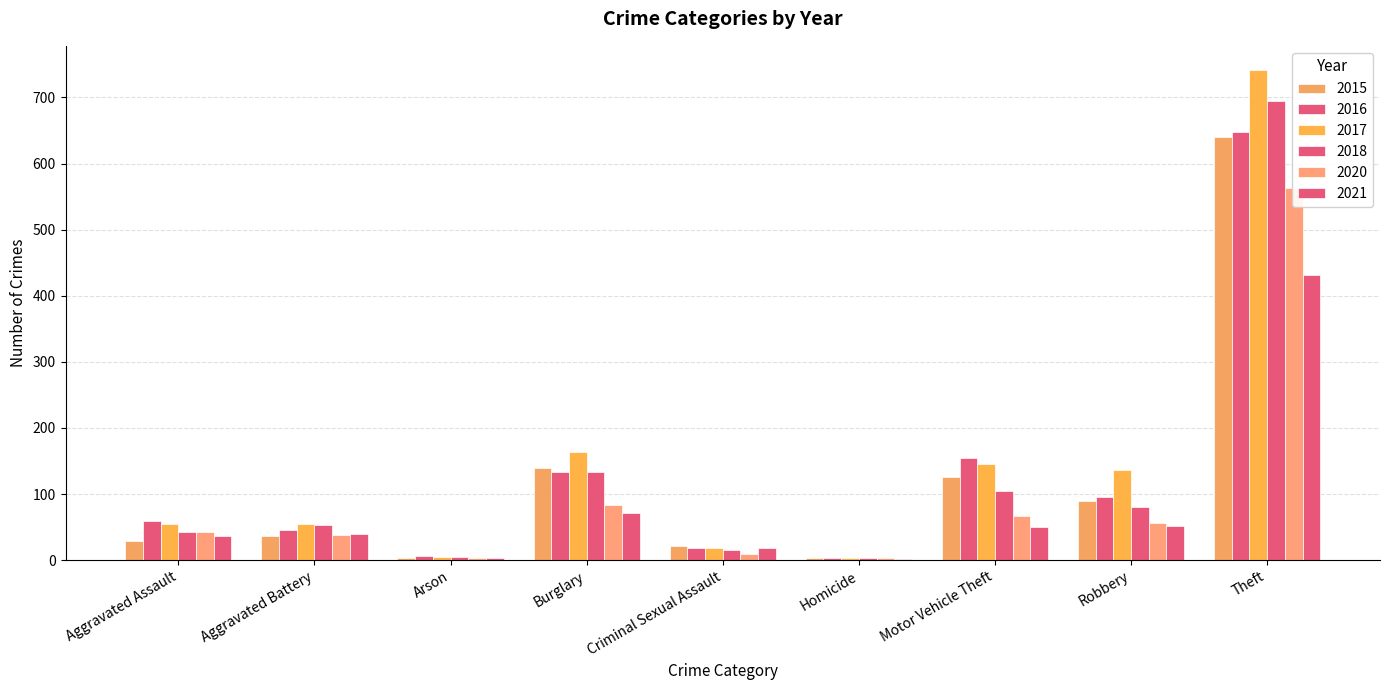

At which label does 2020 reach its minimum?

Arson